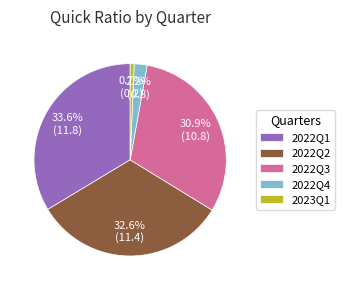

How many slices are in this pie chart?

5